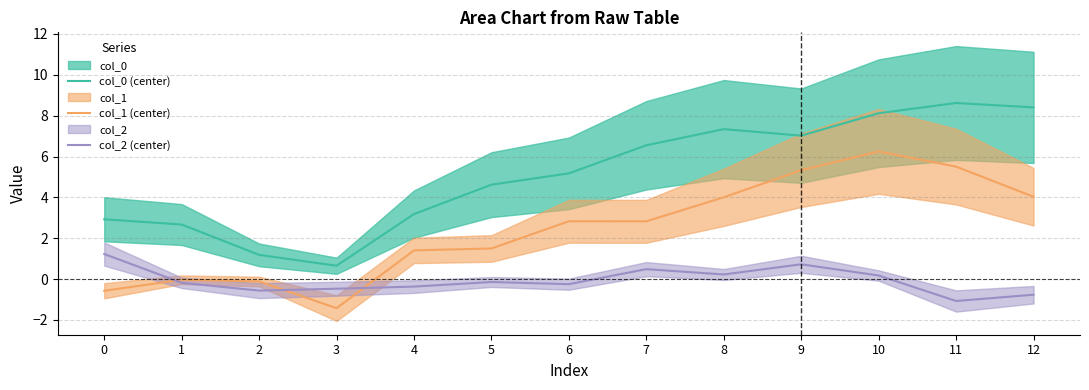

At which label is col_0 (center) closest to 4?

5